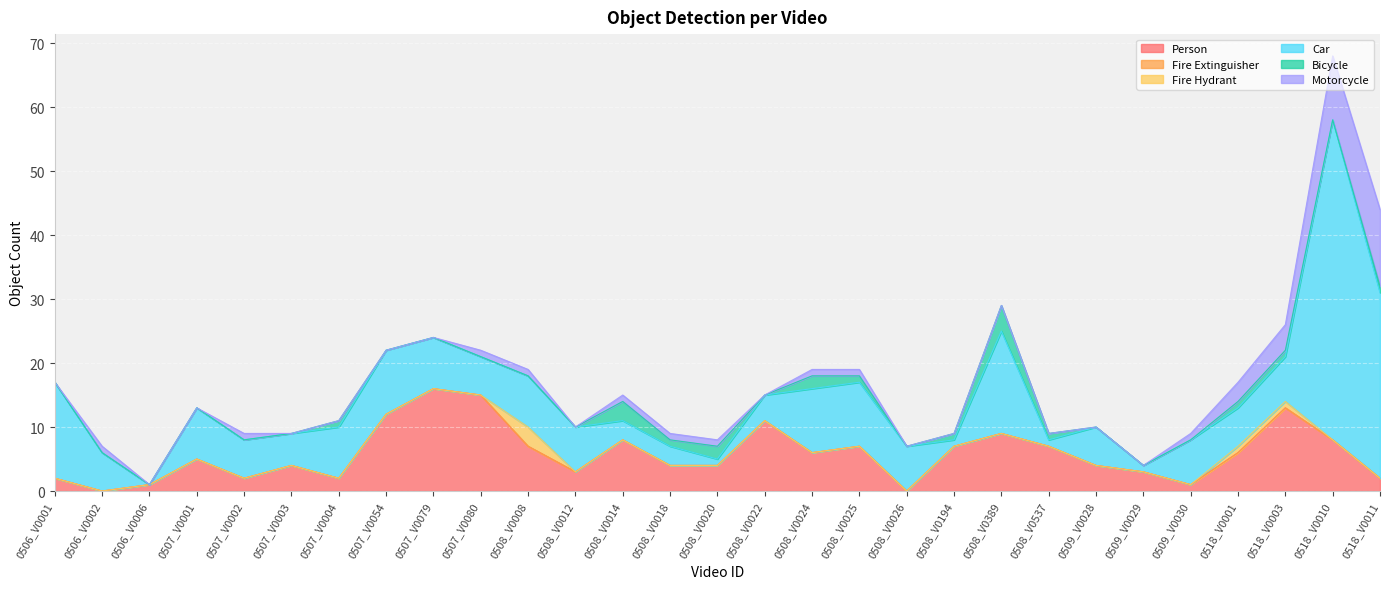

What are all the series names shown in the legend?

Person, Fire Extinguisher, Fire Hydrant, Car, Bicycle, Motorcycle